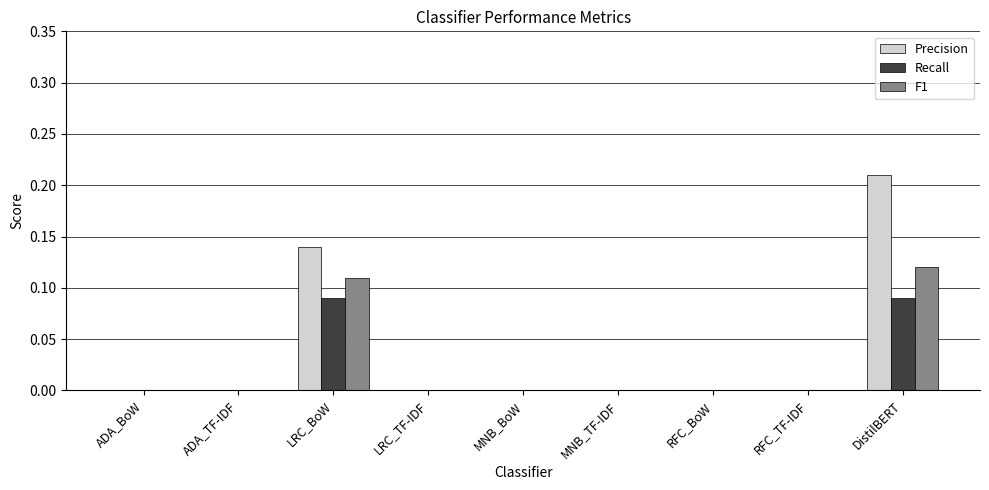

At which category is the sum across all series the highest?

DistilBERT